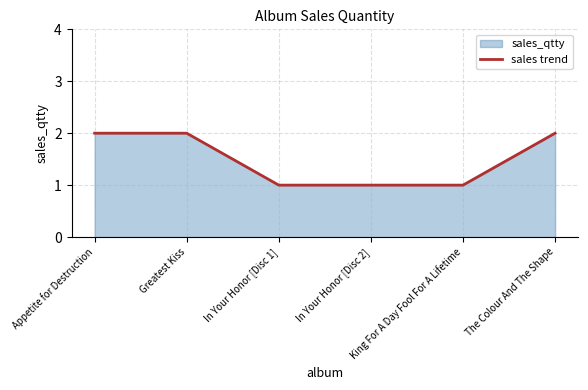

What value does the data have at Appetite for Destruction?

2